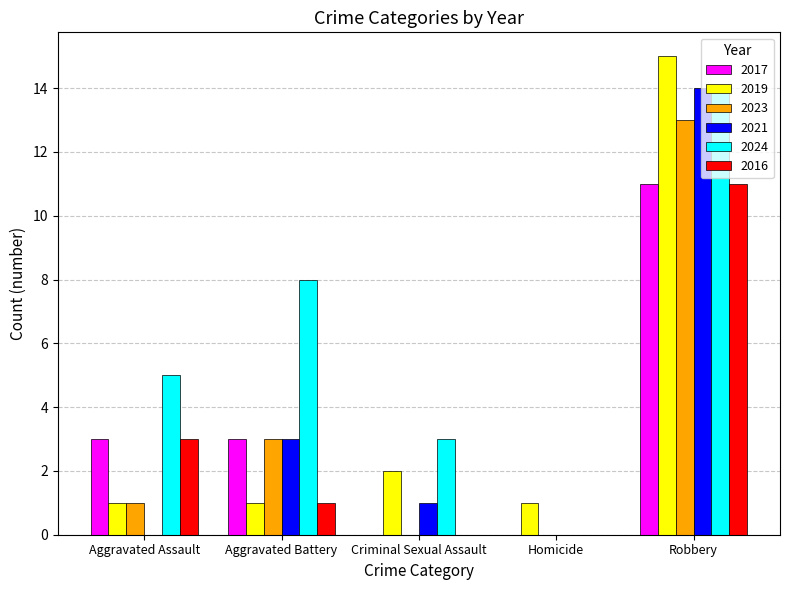

What is the maximum value shown in the chart?

15